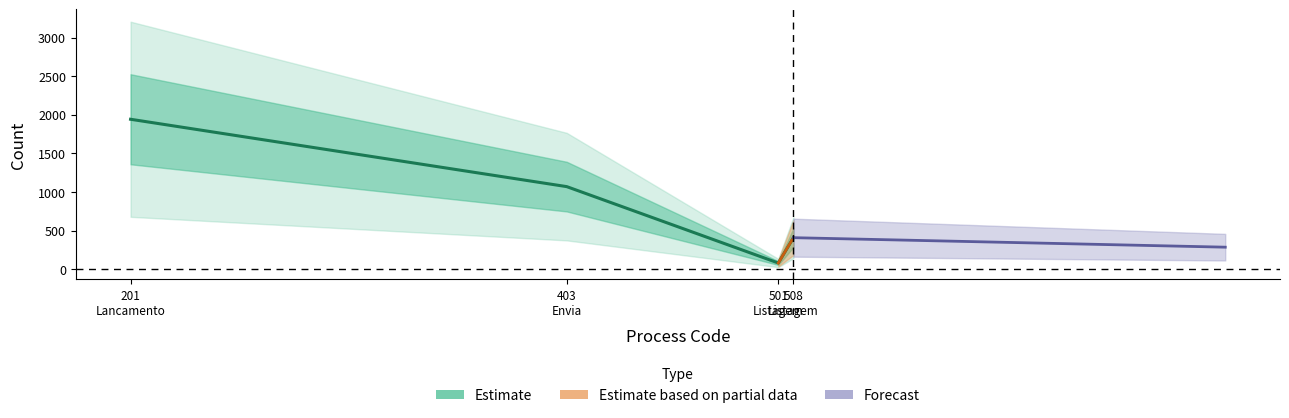

At which category does the chart reach its peak across all series?

Lancamento de Contas a Receber